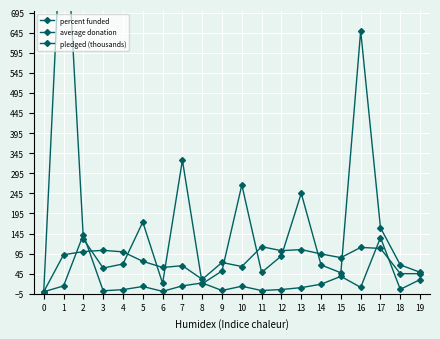

Where is the first local minimum for percent funded?

3